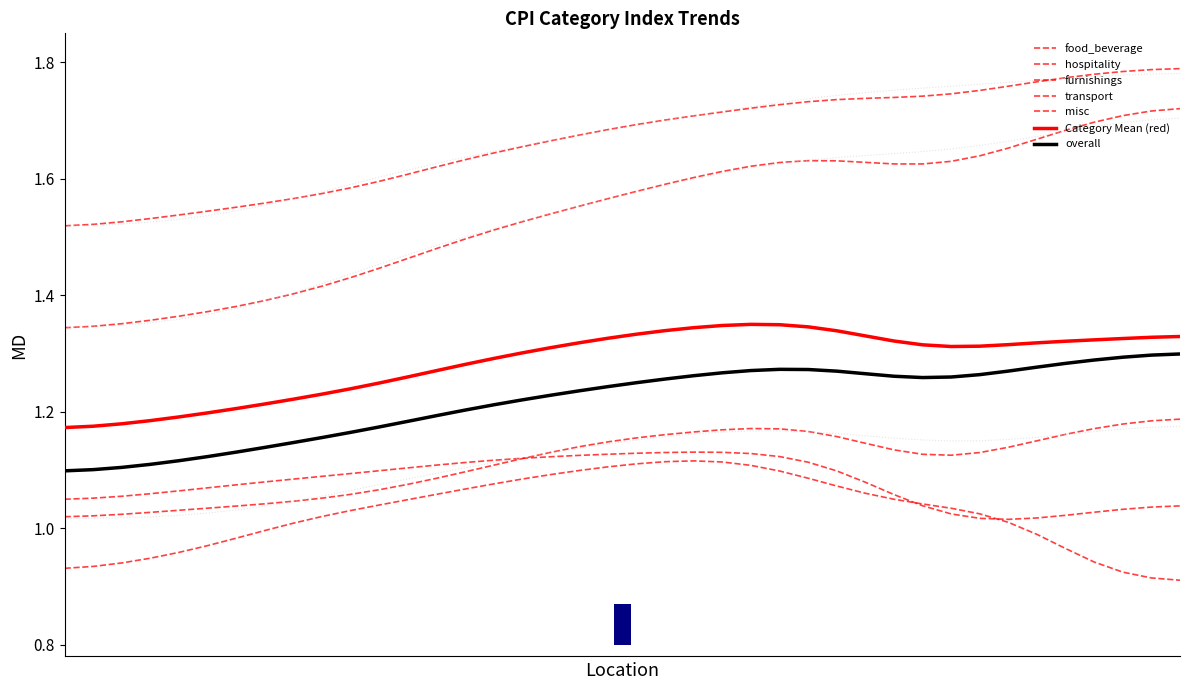

Which series has the widest spread of values?

food_beverage